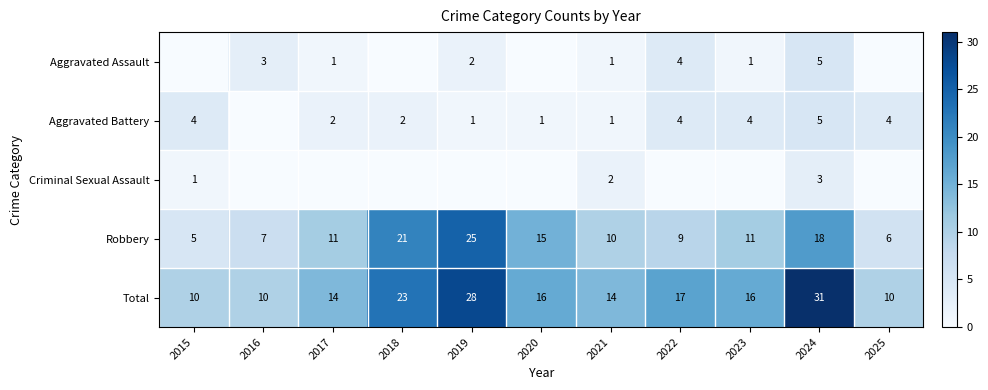

Count the number of categories in the chart.

11